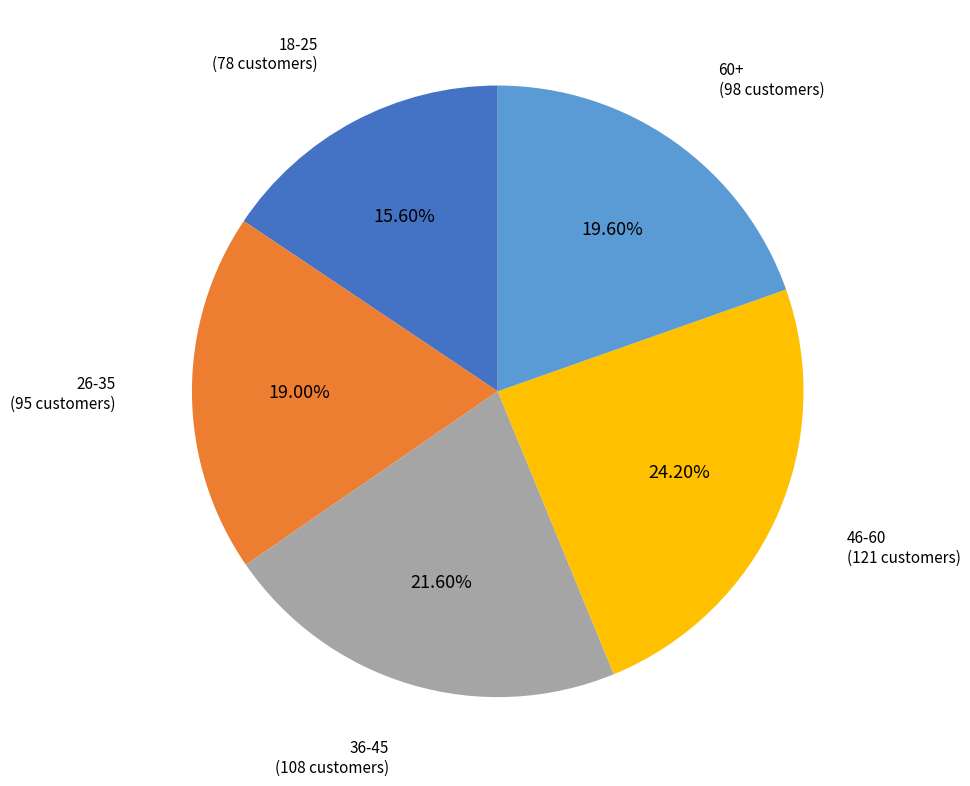

True or false: 36-45 accounts for 22% of the total.

True